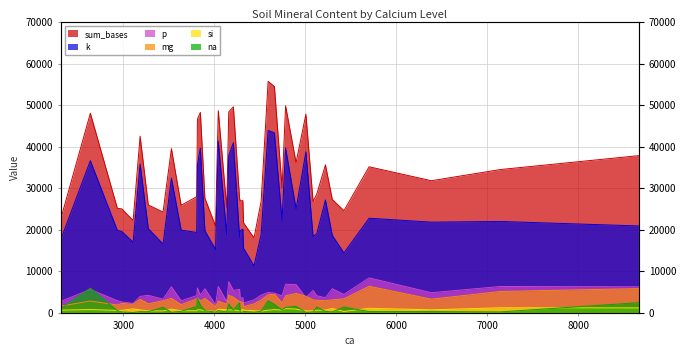

True or false: mg has more than 1 interior local peaks.

True